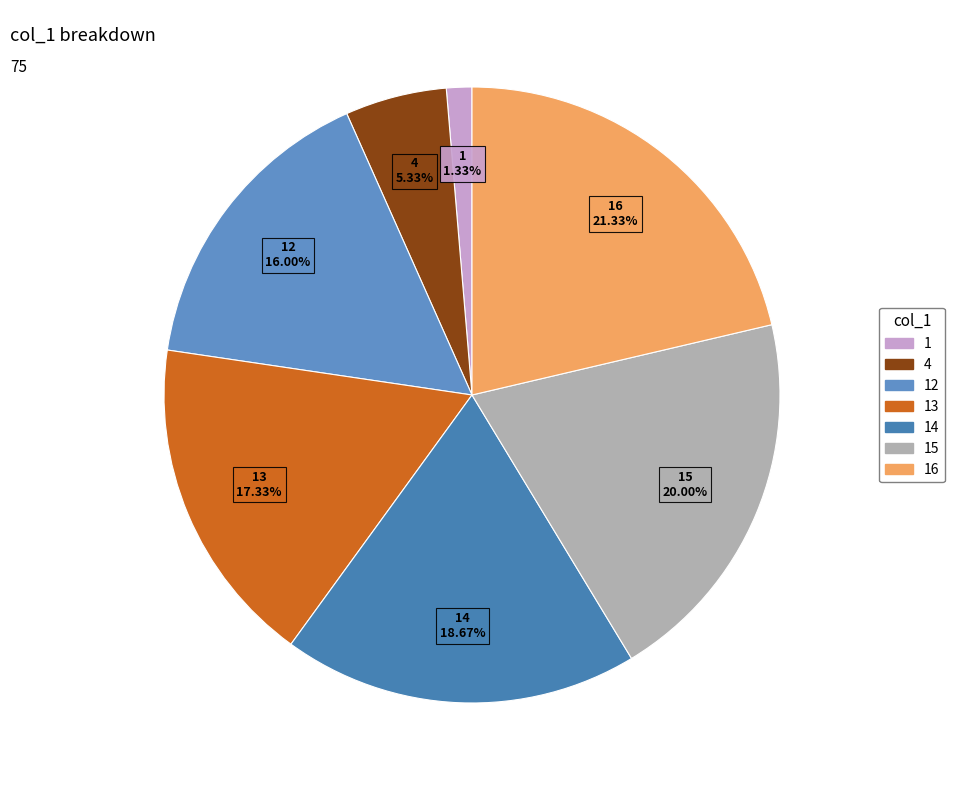

Which category has the biggest portion of the pie?

16